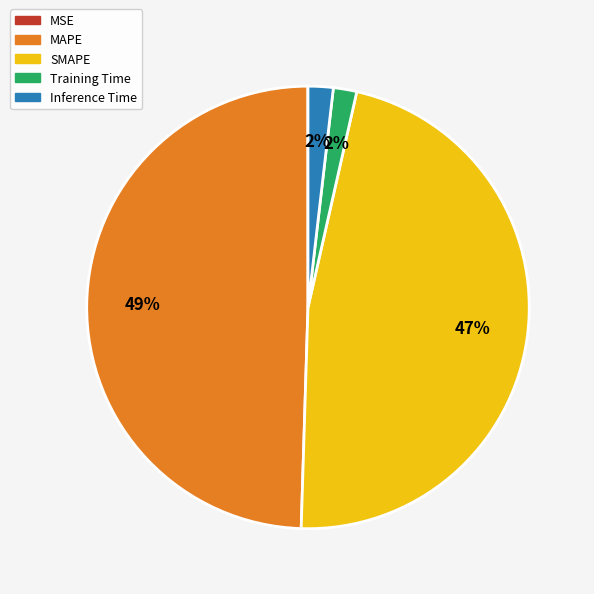

Is SMAPE the majority of the pie?

No